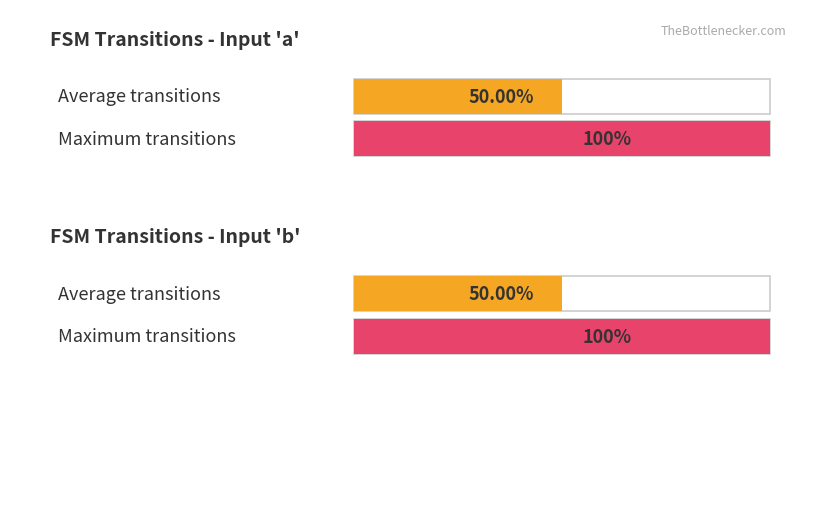

List the series in order of their peak value, lowest first.

a_transitions, b_transitions